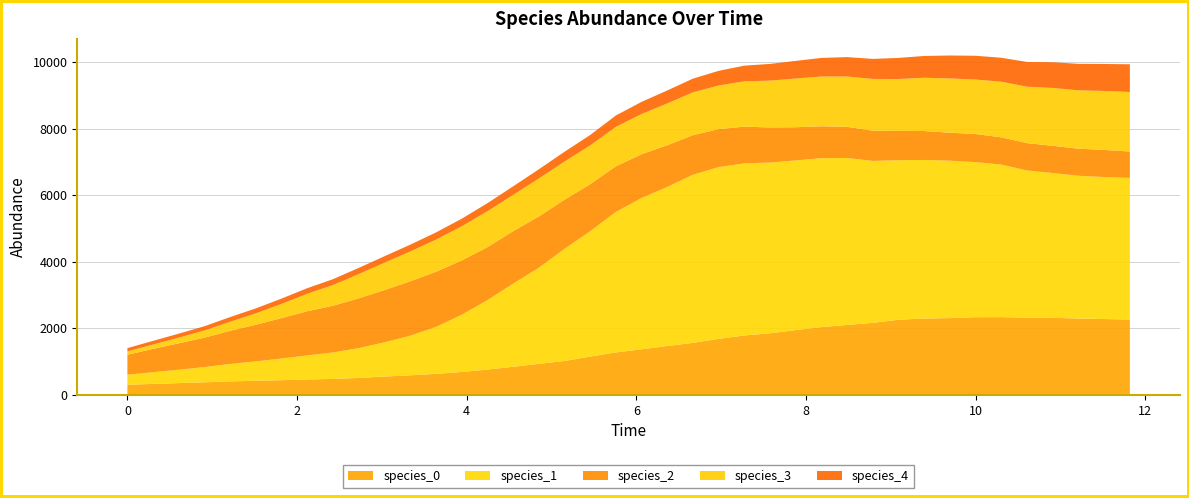

What are all the series names shown in the legend?

species_0, species_1, species_2, species_3, species_4